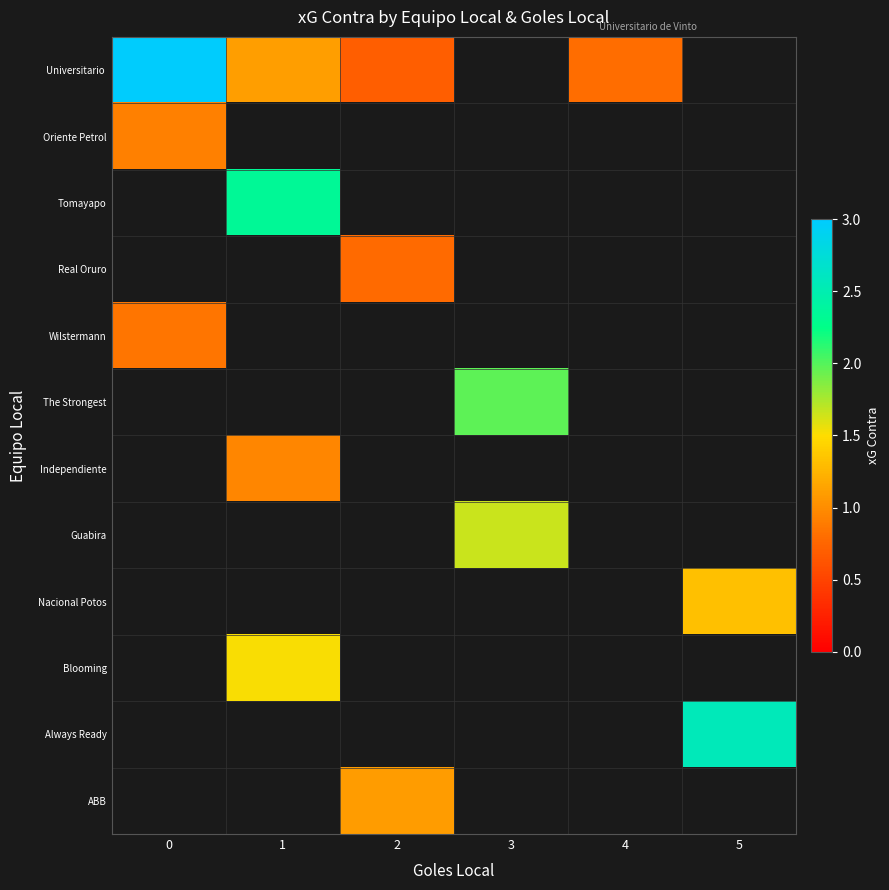

The value of row_0 at 2 is 0.7. True or false?

True